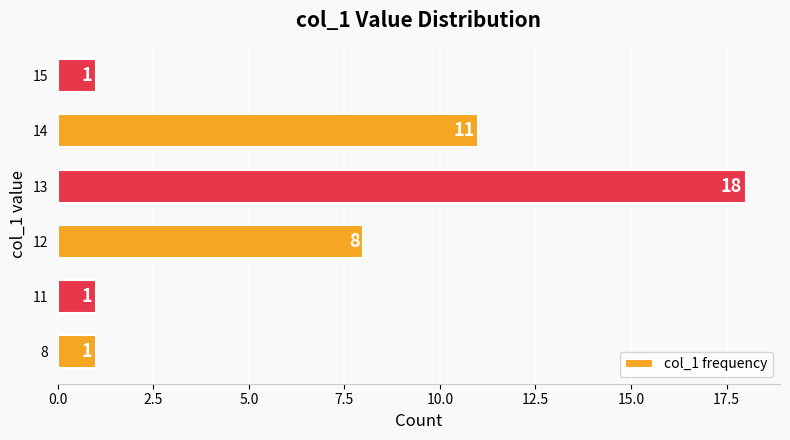

Reading bottom to top, transcribe all the data shown in this chart.

1	1	8	18	11	1